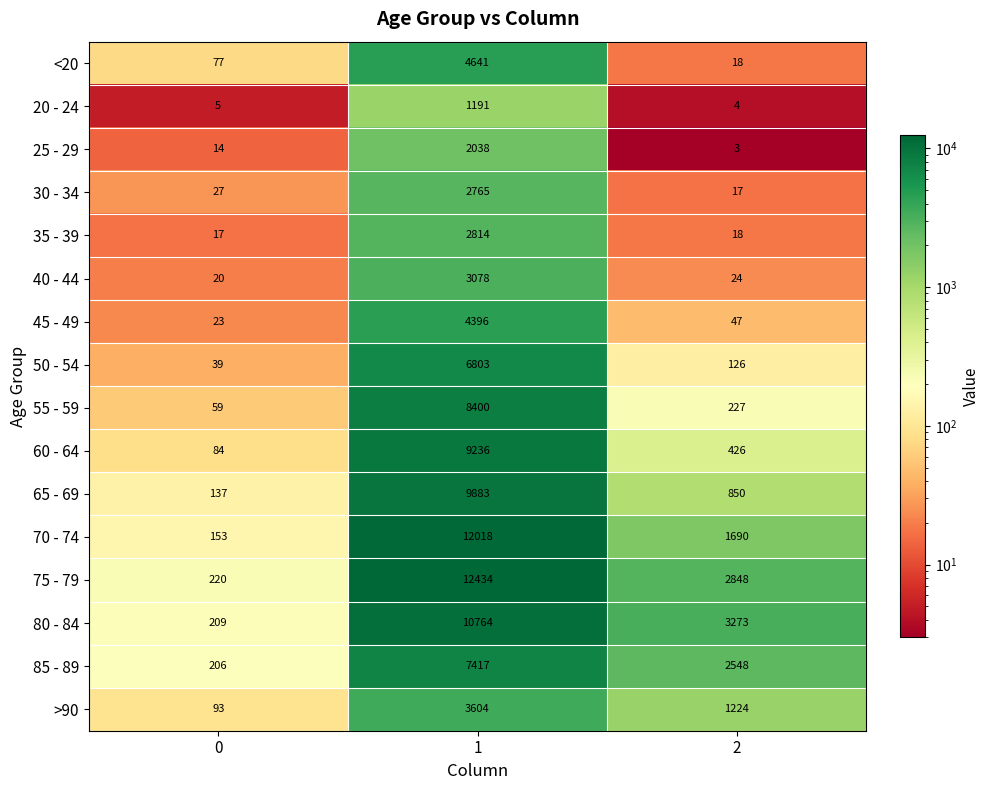

How many >90 values are between 93 and 3604?

3